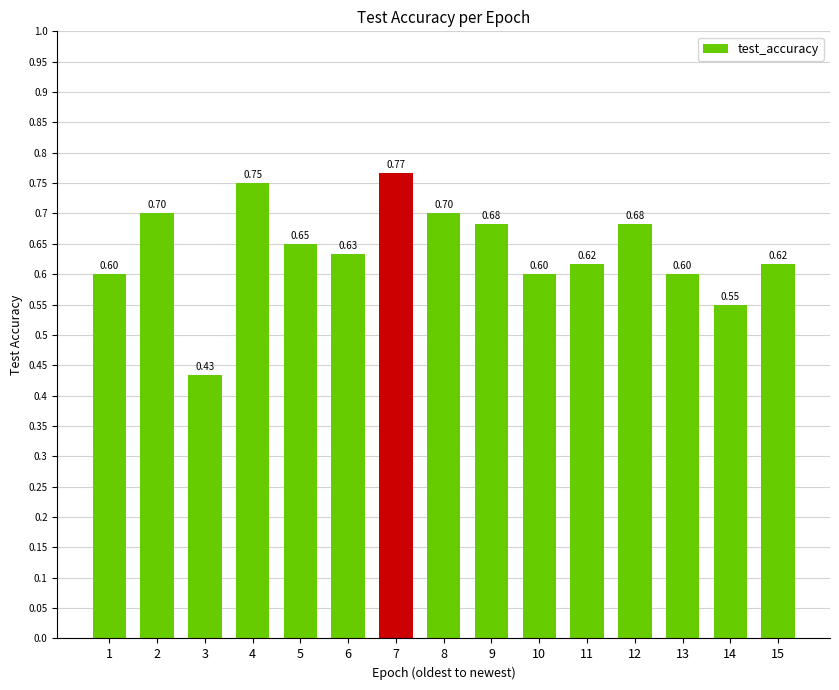

What is the difference between the values at 7 and 3?

0.3